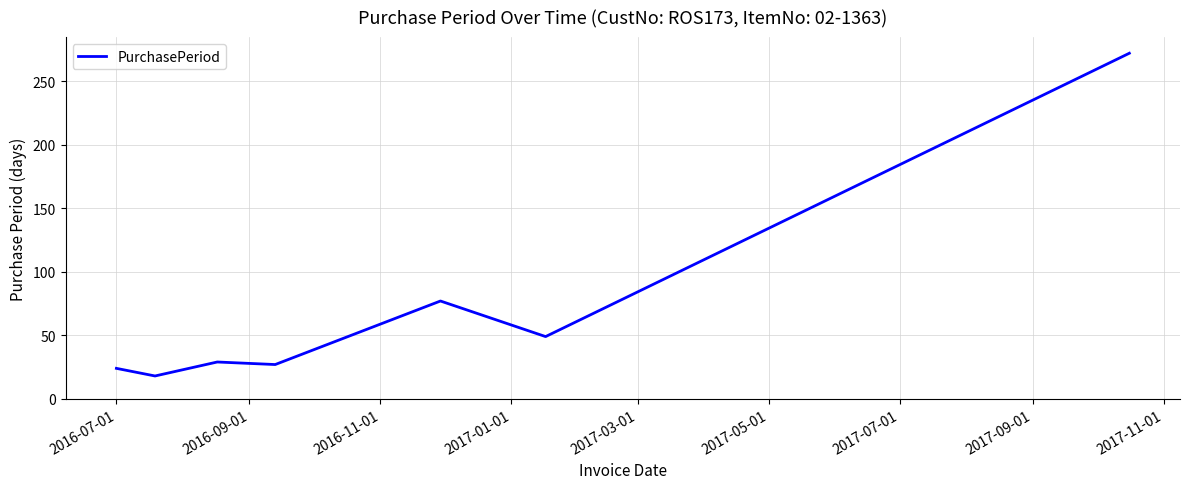

How many distinct data groups are displayed?

1